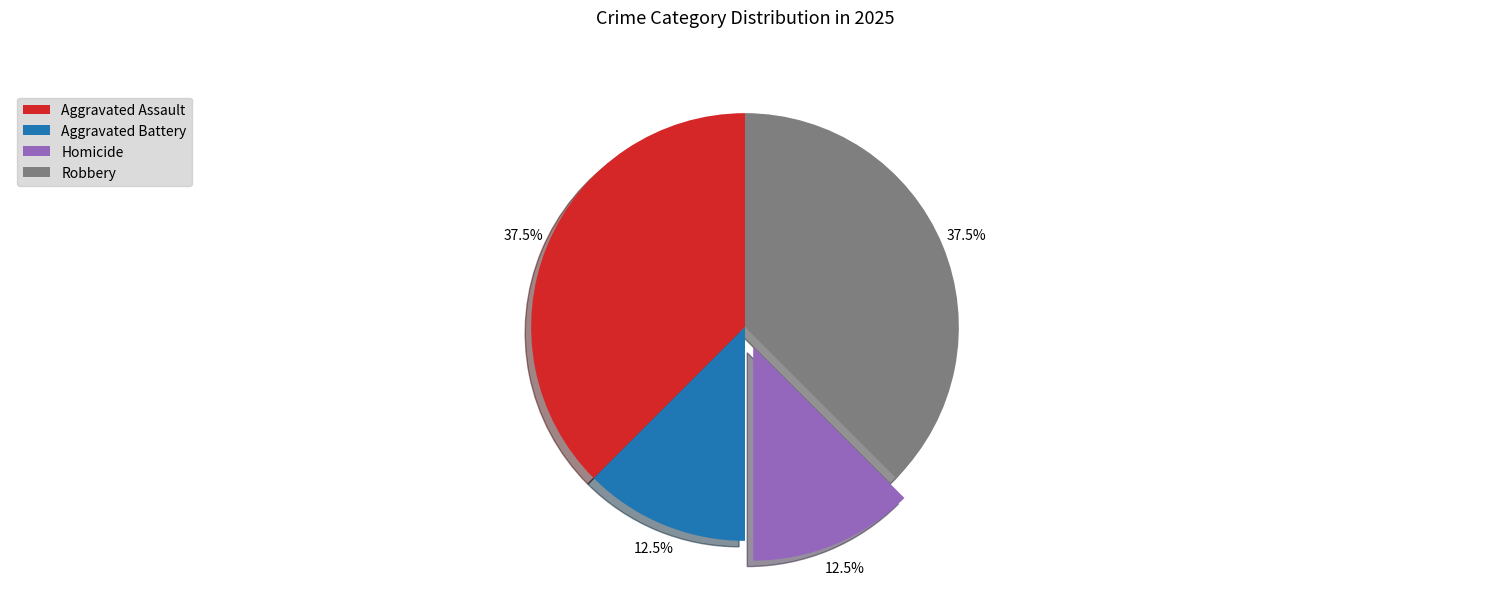

Approximately how many times larger is the value at Homicide compared to Aggravated Battery?

1.0